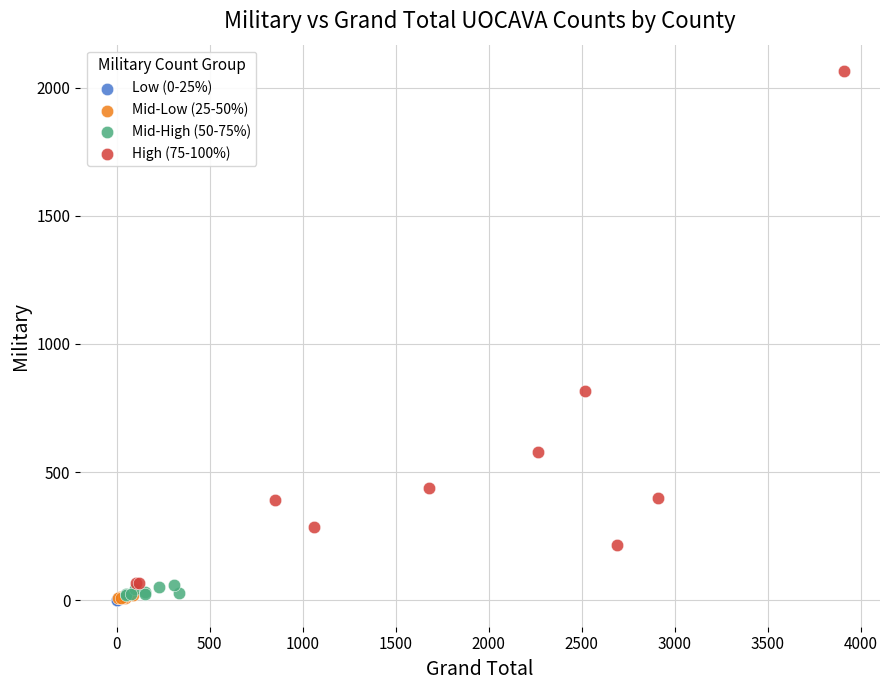

Which series contains the highest Y value?

High (75-100%)